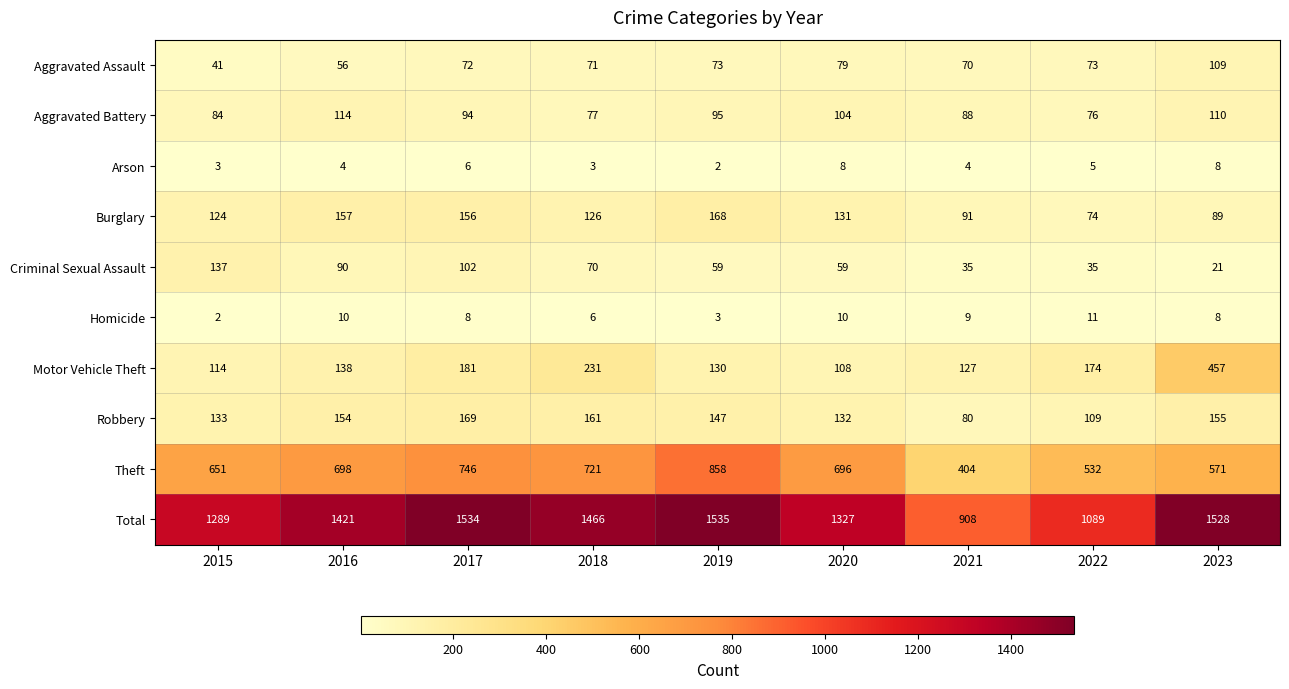

What value does the Robbery series have at 2021, to the nearest 5?

80